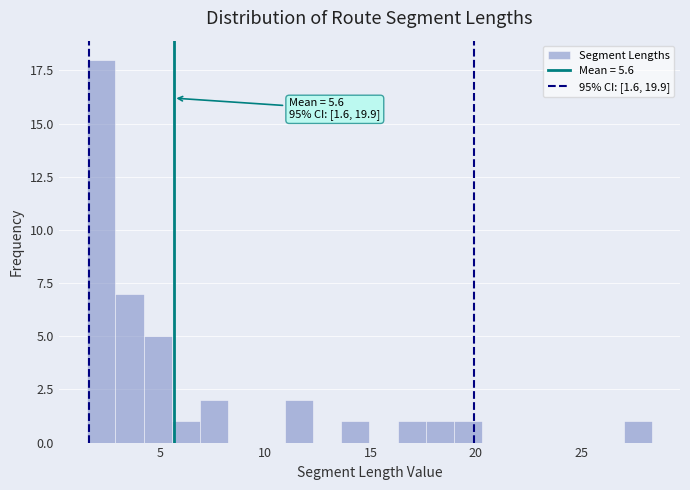

Around what value on the x-axis is the tallest bar? Give the approximate position of its centre, as read against the axis.

2.0